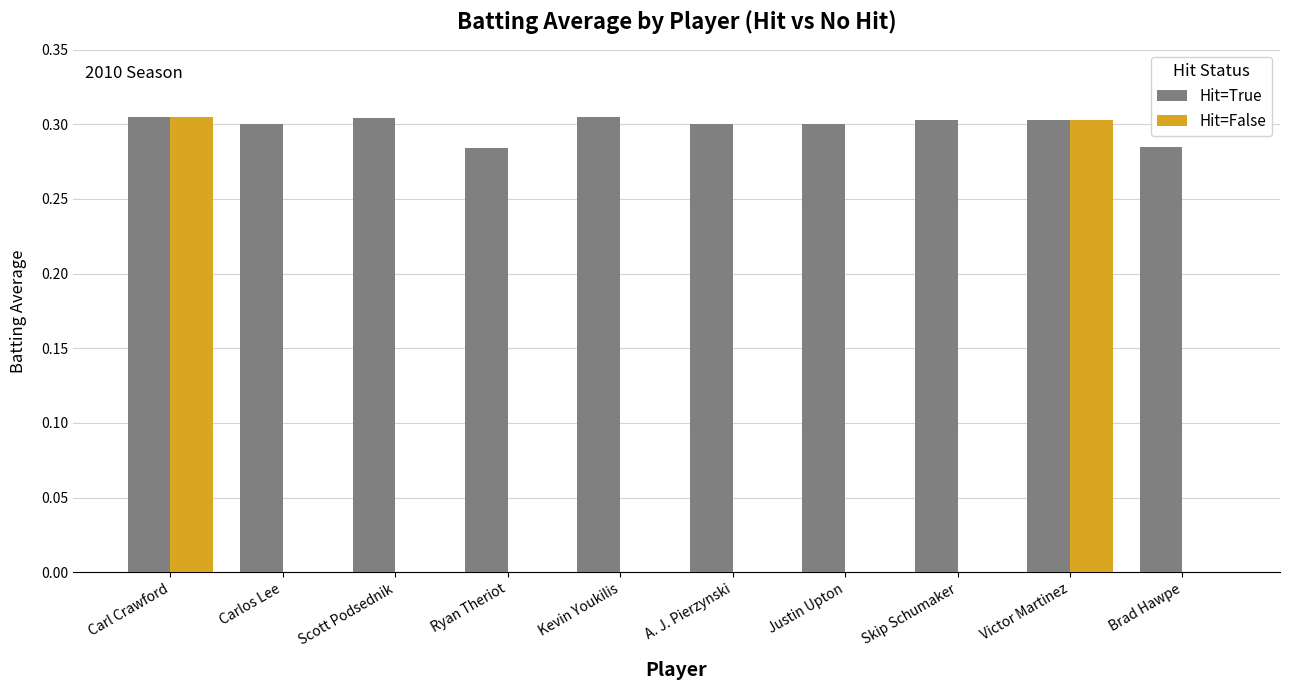

The Hit=False series shows 0.0 at Skip Schumaker. True or false?

True